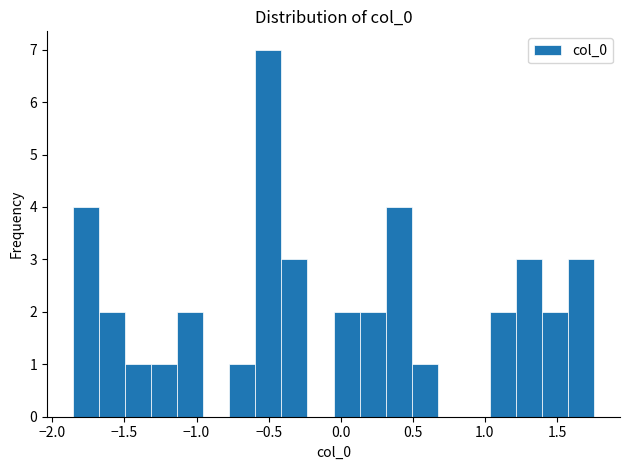

Around what value on the x-axis is the tallest bar? Give the approximate position of its centre, as read against the axis.

-0.50